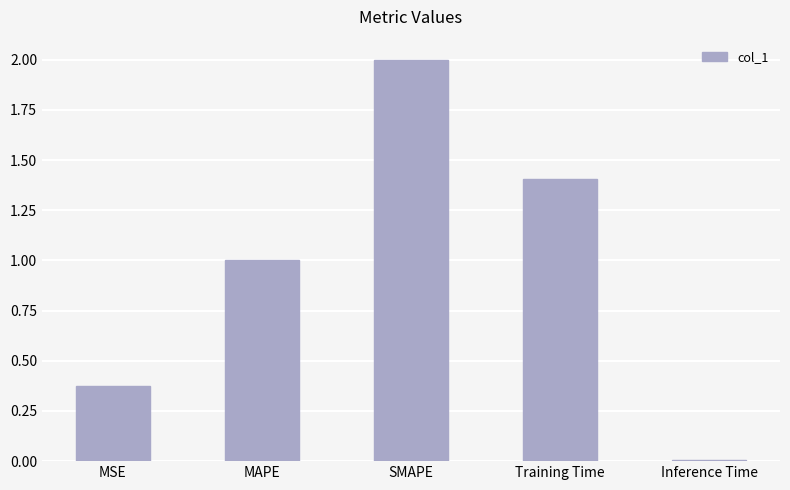

What is the maximum value shown in the chart?

2.0